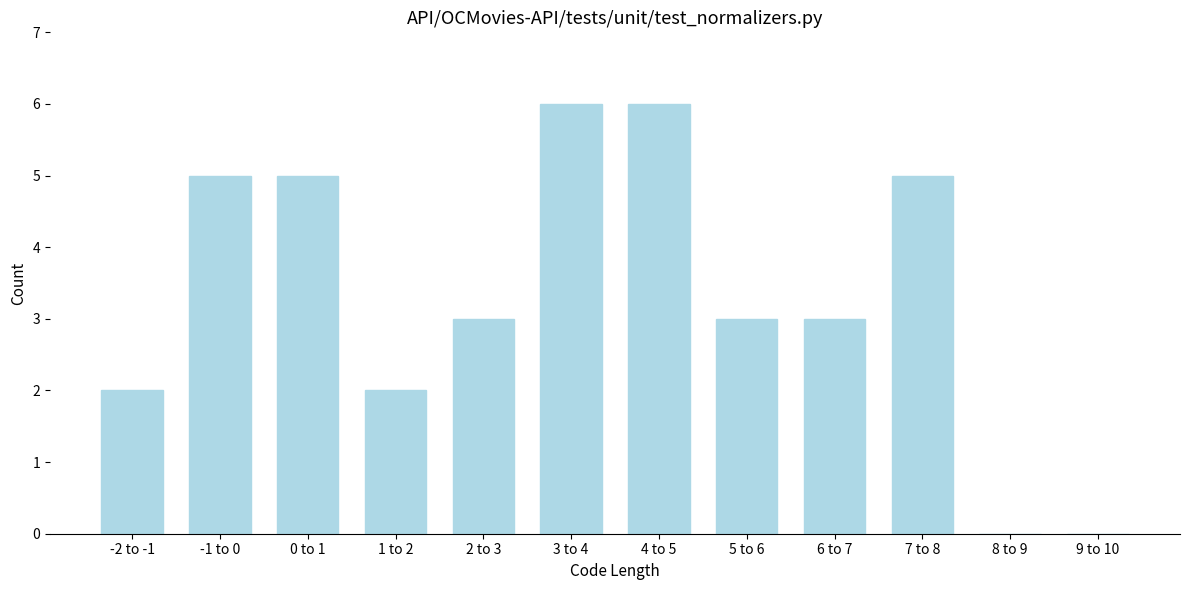

Reading right to left, list all the values displayed in this chart.

9 to 10=0	8 to 9=0	7 to 8=5	6 to 7=3	5 to 6=3	4 to 5=6	3 to 4=6	2 to 3=3	1 to 2=2	0 to 1=5	-1 to 0=5	-2 to -1=2